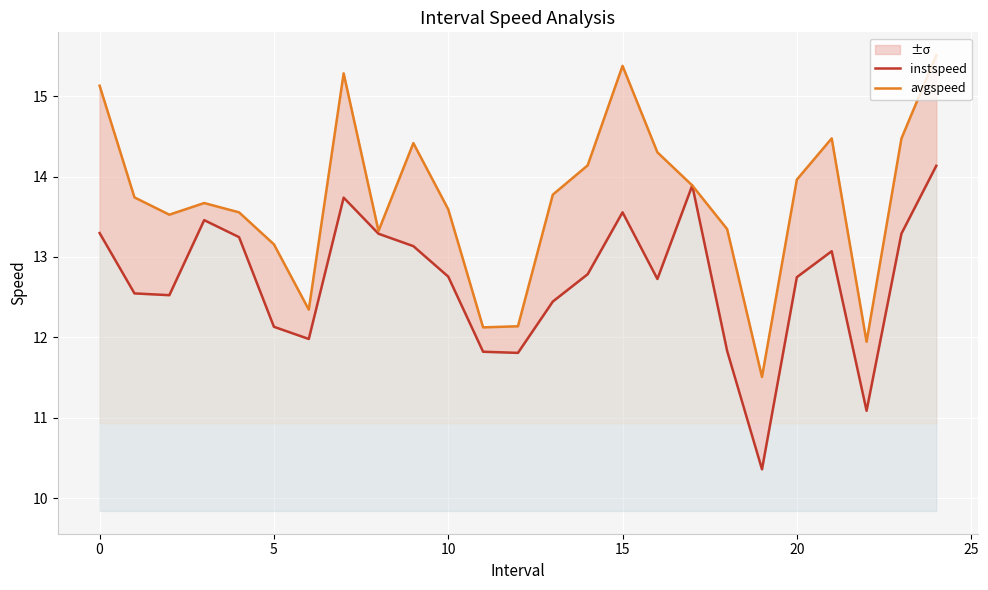

Reading left to right, extract all data points from this chart.

instspeed: 13.3	12.5	12.5	13.5	13.2	12.1	12.0	13.7	13.3	13.1	12.8	11.8	11.8	12.4	12.8	13.6	12.7	13.9	11.8	10.4	12.7	13.1	11.1	13.3	14.1
avgspeed: 15.1	13.7	13.5	13.7	13.6	13.2	12.3	15.3	13.3	14.4	13.6	12.1	12.1	13.8	14.1	15.4	14.3	13.9	13.3	11.5	14.0	14.5	11.9	14.5	15.5